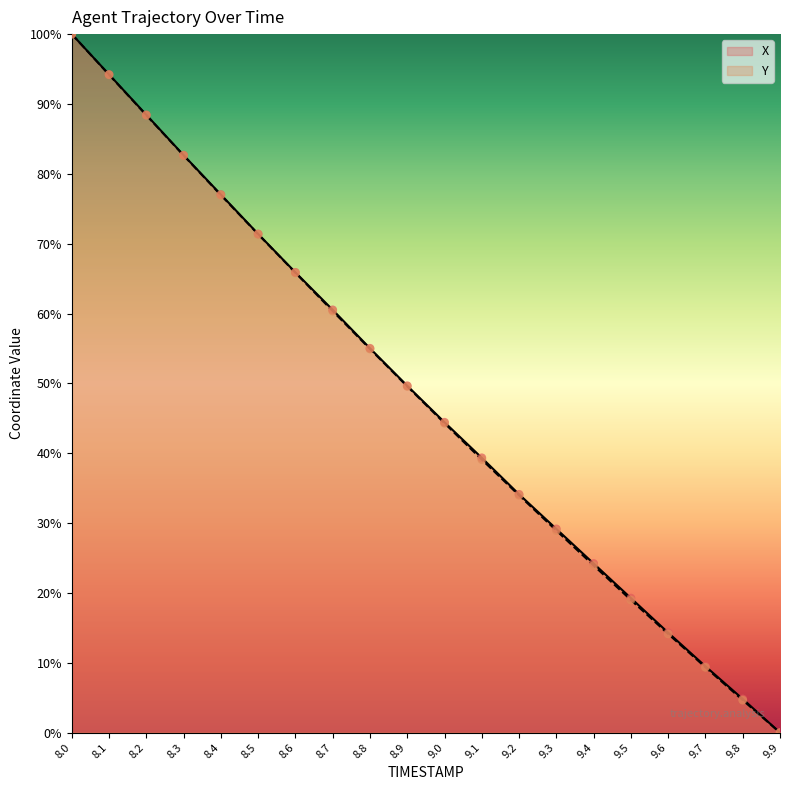

Which series has the largest total across all categories?

X